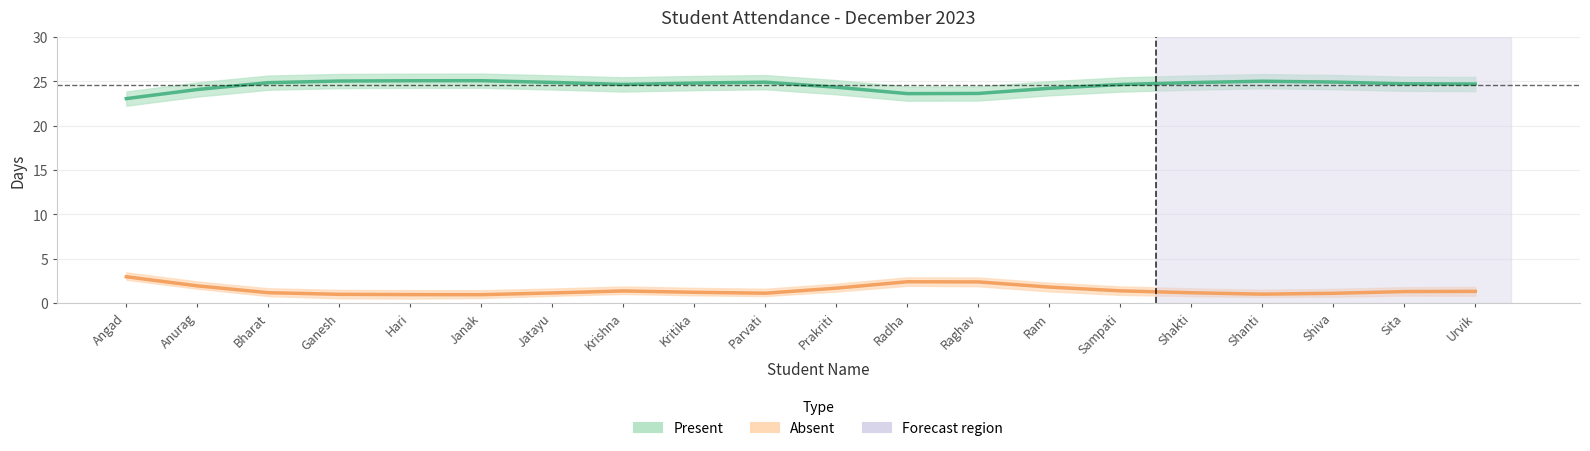

Is it true that Absent equals 0.9 at Sampati?

False